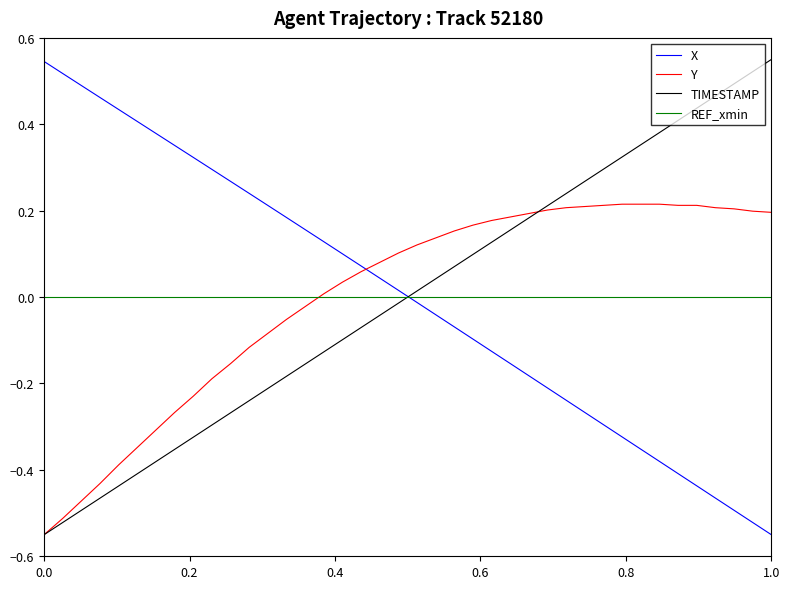

After their last crossing, which series has the higher values: X or Y?

Y